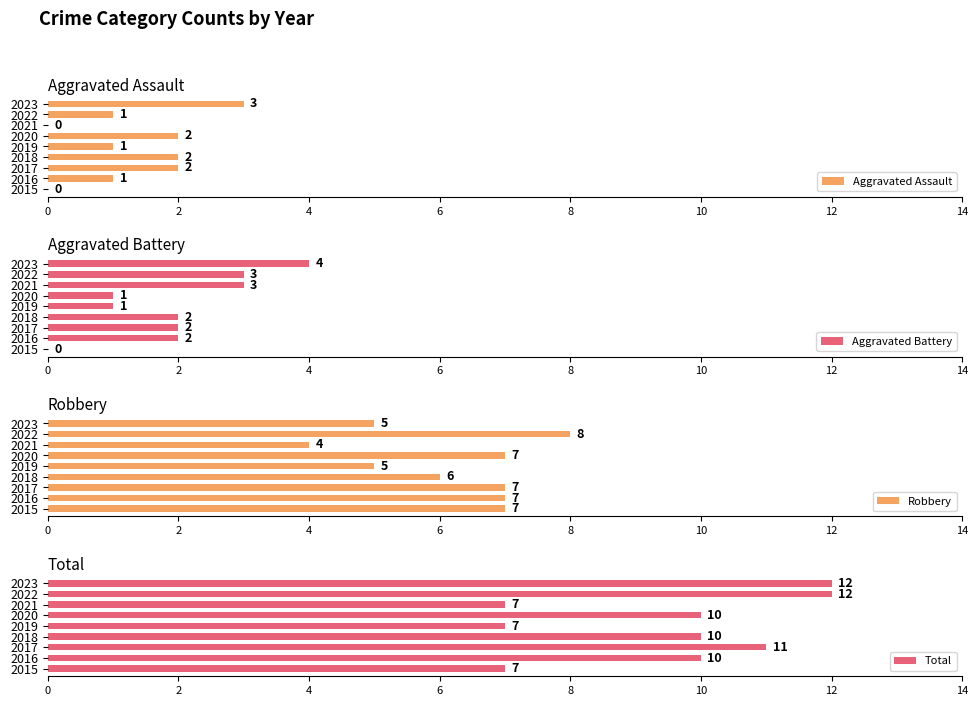

Is it true that Aggravated Assault equals 2 at 2017?

True